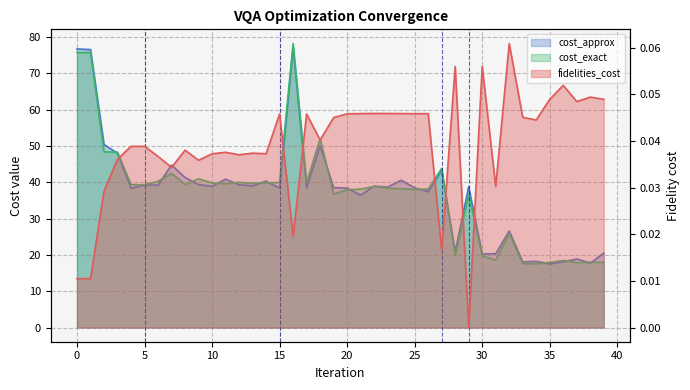

Reading right to left, what are all the values shown in this chart?

cost_approx: 39=20.5	38=17.7	37=18.9	36=18.1	35=17.5	34=18.2	33=18.1	32=26.6	31=20.3	30=20.2	29=38.8	28=20.9	27=43.3	26=37.4	25=38.5	24=40.5	23=38.7	22=38.9	21=36.4	20=38.4	19=38.5	18=50.0	17=38.5	16=77.2	15=38.4	14=40.3	13=39.0	12=39.3	11=40.8	10=38.9	9=39.4	8=41.3	7=44.7	6=39.2	5=39.2	4=38.3	3=48.0	2=50.4	1=76.5	0=76.7
cost_exact: 39=17.9	38=18.0	37=17.9	36=18.4	35=17.9	34=17.6	33=17.6	32=25.8	31=18.6	30=19.7	29=36.6	28=19.7	27=43.8	26=38.1	25=38.0	24=38.2	23=38.4	22=38.8	21=38.1	20=37.9	19=36.7	18=52.0	17=39.9	16=78.2	15=39.9	14=39.8	13=39.7	12=40.0	11=39.6	10=39.8	9=40.9	8=39.4	7=42.4	6=40.2	5=39.3	4=39.3	3=48.3	2=48.4	1=75.7	0=75.7
fidelities_cost: 39=0.0	38=0.0	37=0.0	36=0.1	35=0.0	34=0.0	33=0.0	32=0.1	31=0.0	30=0.1	29=0.0	28=0.1	27=0.0	26=0.0	25=0.0	24=0.0	23=0.0	22=0.0	21=0.0	20=0.0	19=0.0	18=0.0	17=0.0	16=0.0	15=0.0	14=0.0	13=0.0	12=0.0	11=0.0	10=0.0	9=0.0	8=0.0	7=0.0	6=0.0	5=0.0	4=0.0	3=0.0	2=0.0	1=0.0	0=0.0